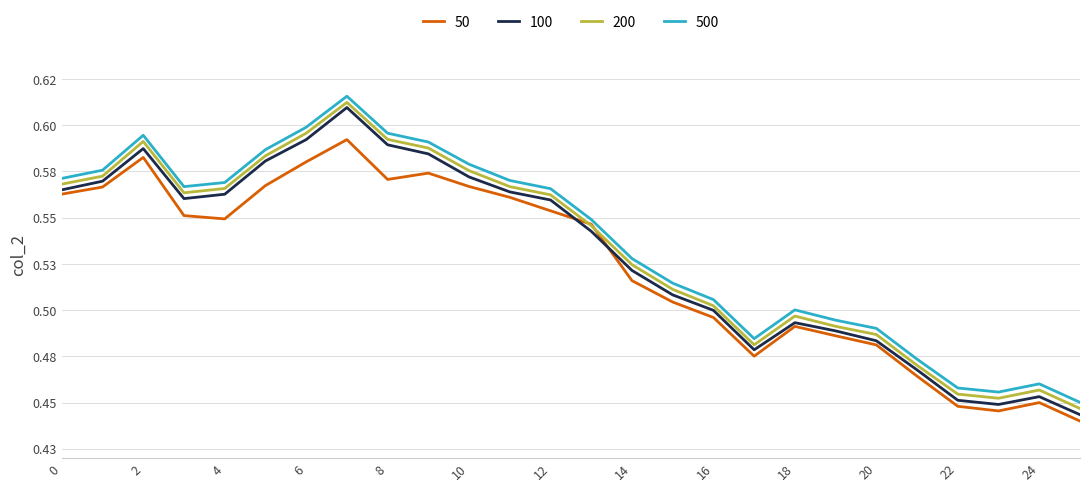

True or false: 500 has more than 2 points higher than both neighbors.

True